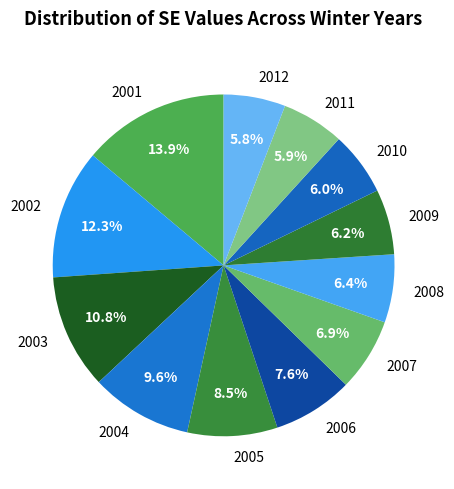

To the nearest percent, what percentage of the pie is 2006?

8%